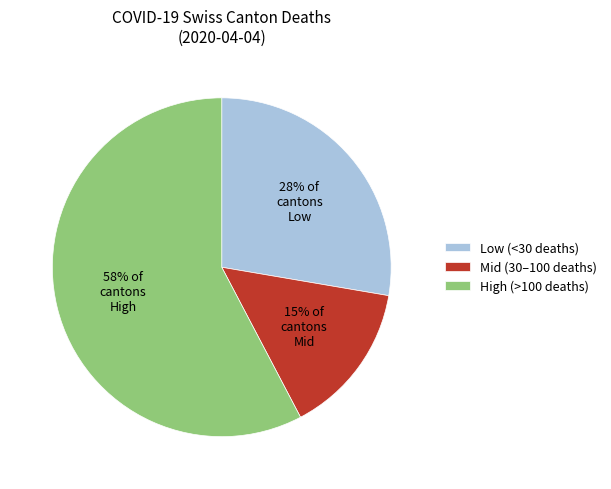

Which slice is the largest?

High (>100 deaths)